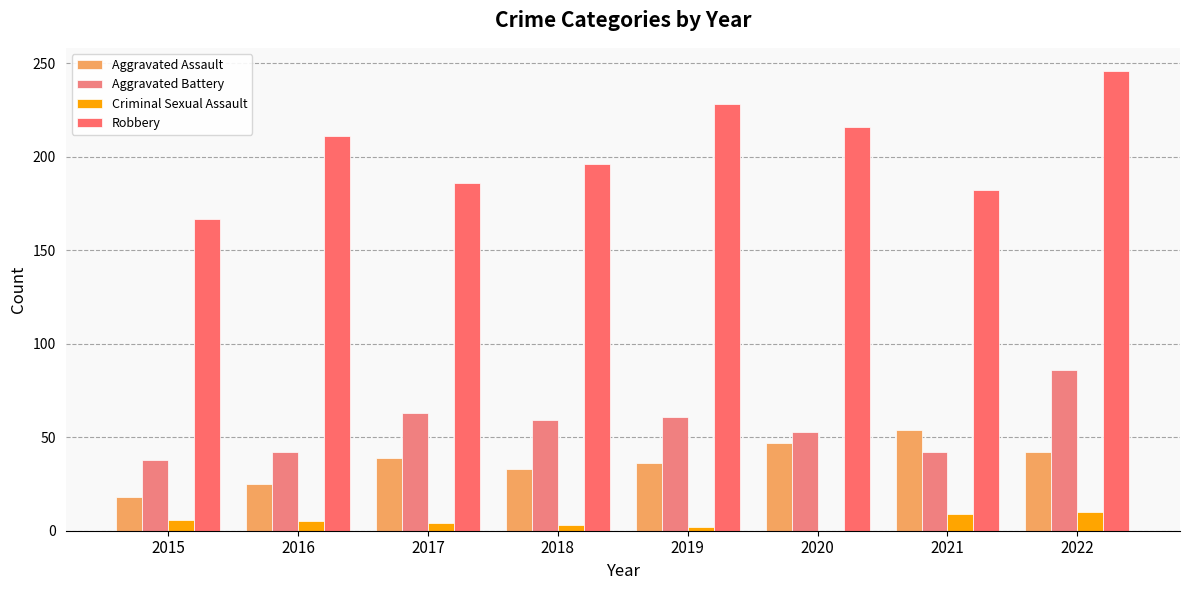

At how many categories does at least one series exceed 186?

5